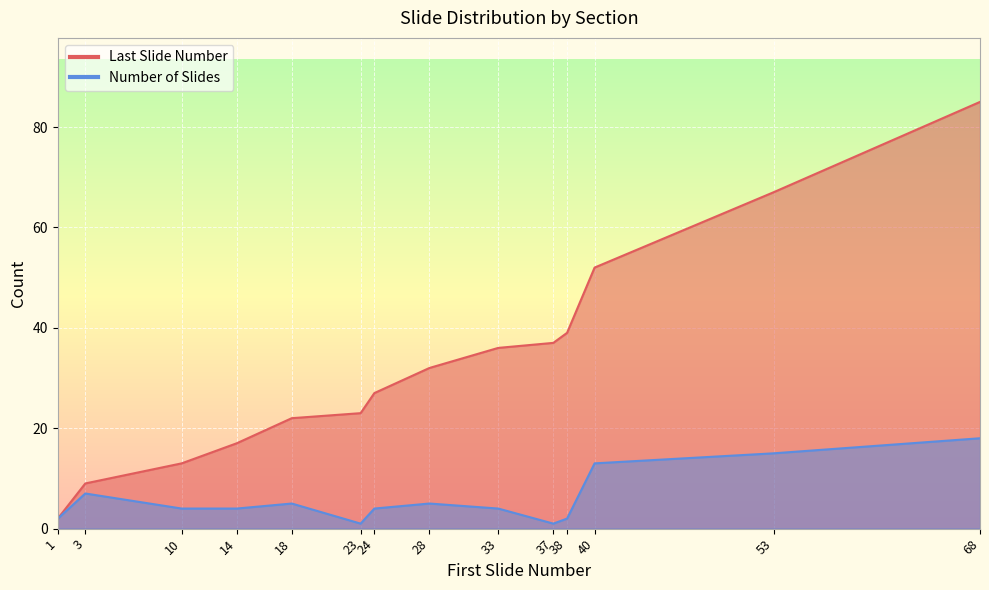

How many values in the Number of Slides series are below 4?

4